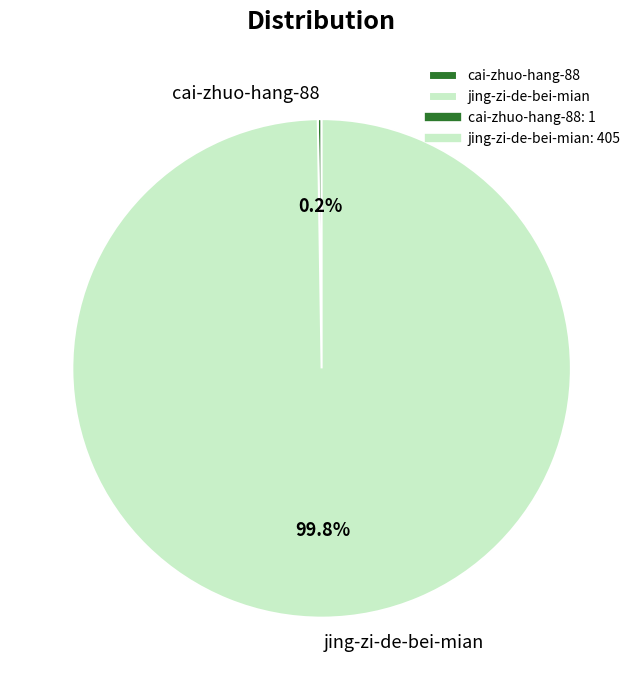

Is there any slice that represents more than half of the pie?

Yes